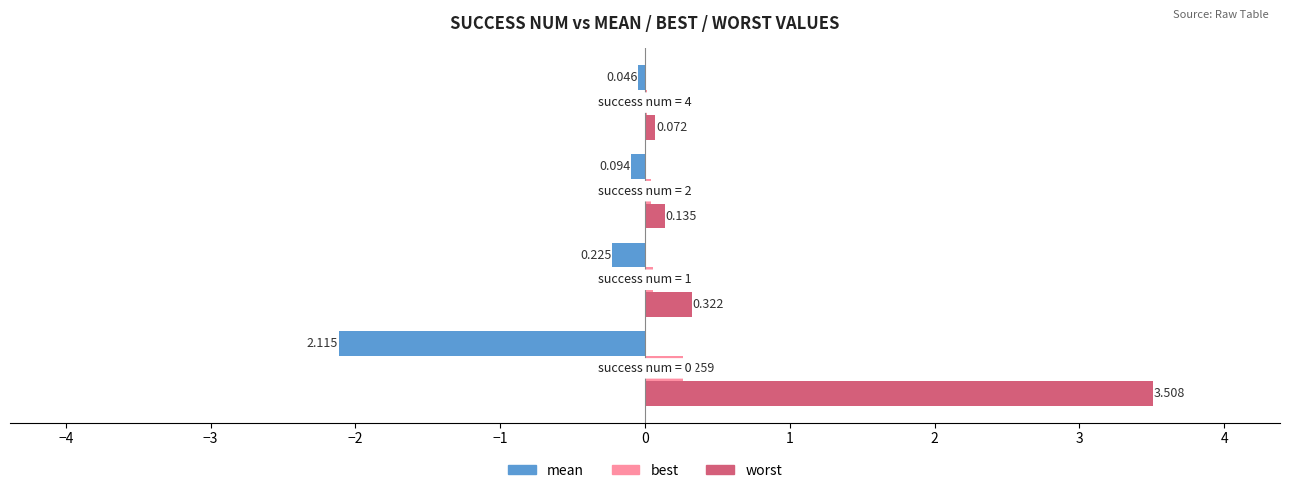

What are all the series names shown in the legend?

mean, best, worst